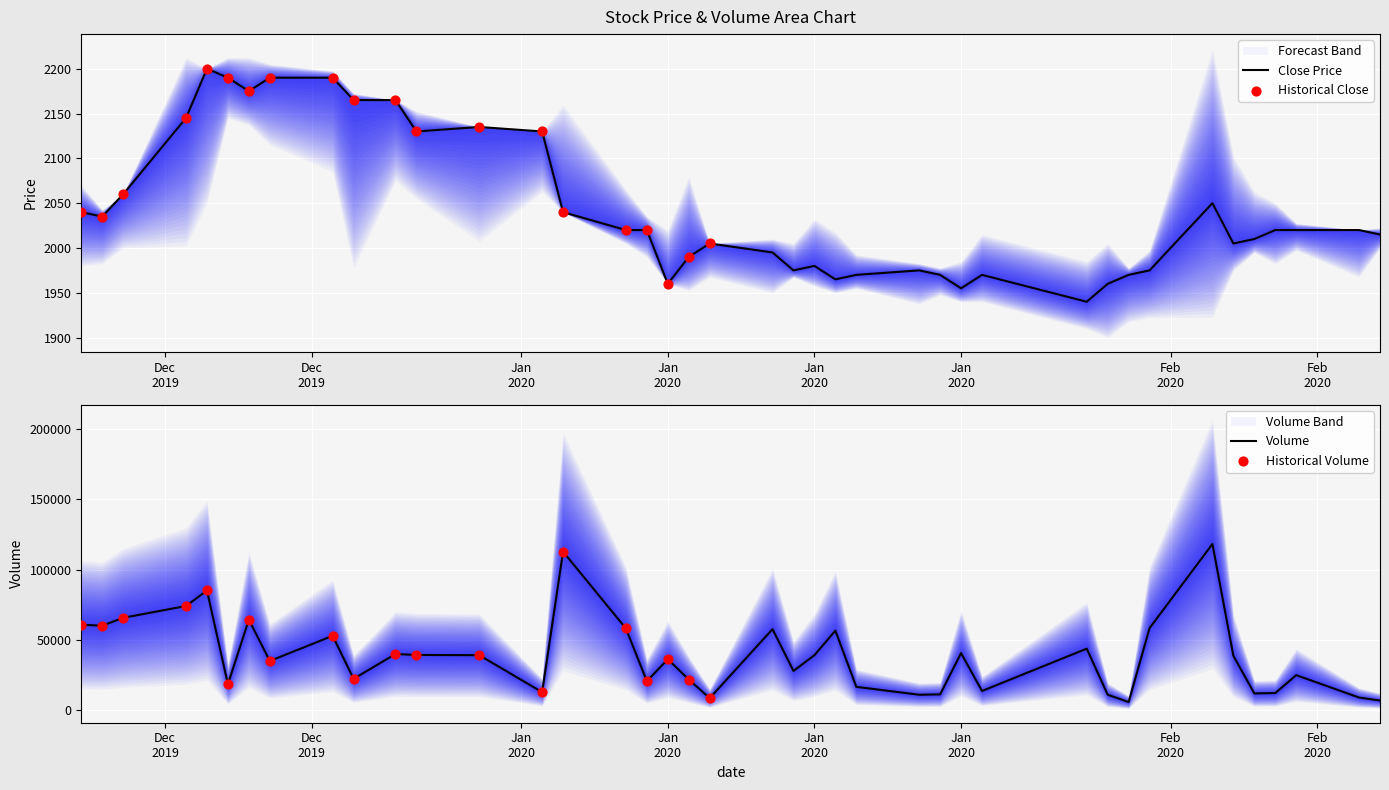

Which series has the largest Y range (max minus min)?

Volume